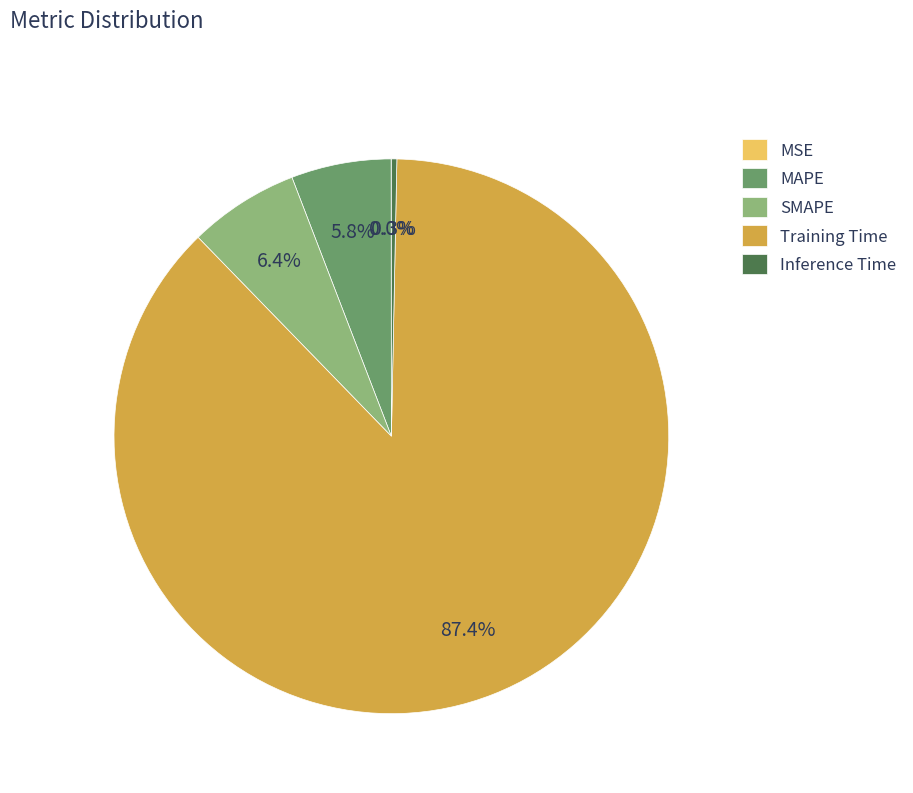

Which slice is the largest?

Training Time